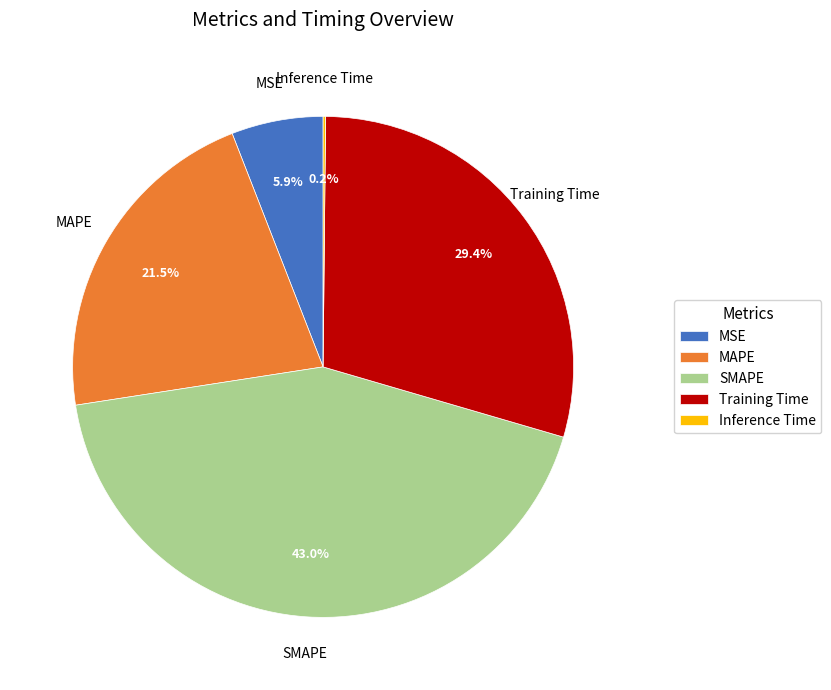

The SMAPE slice represents 51% of the pie. True or false?

False